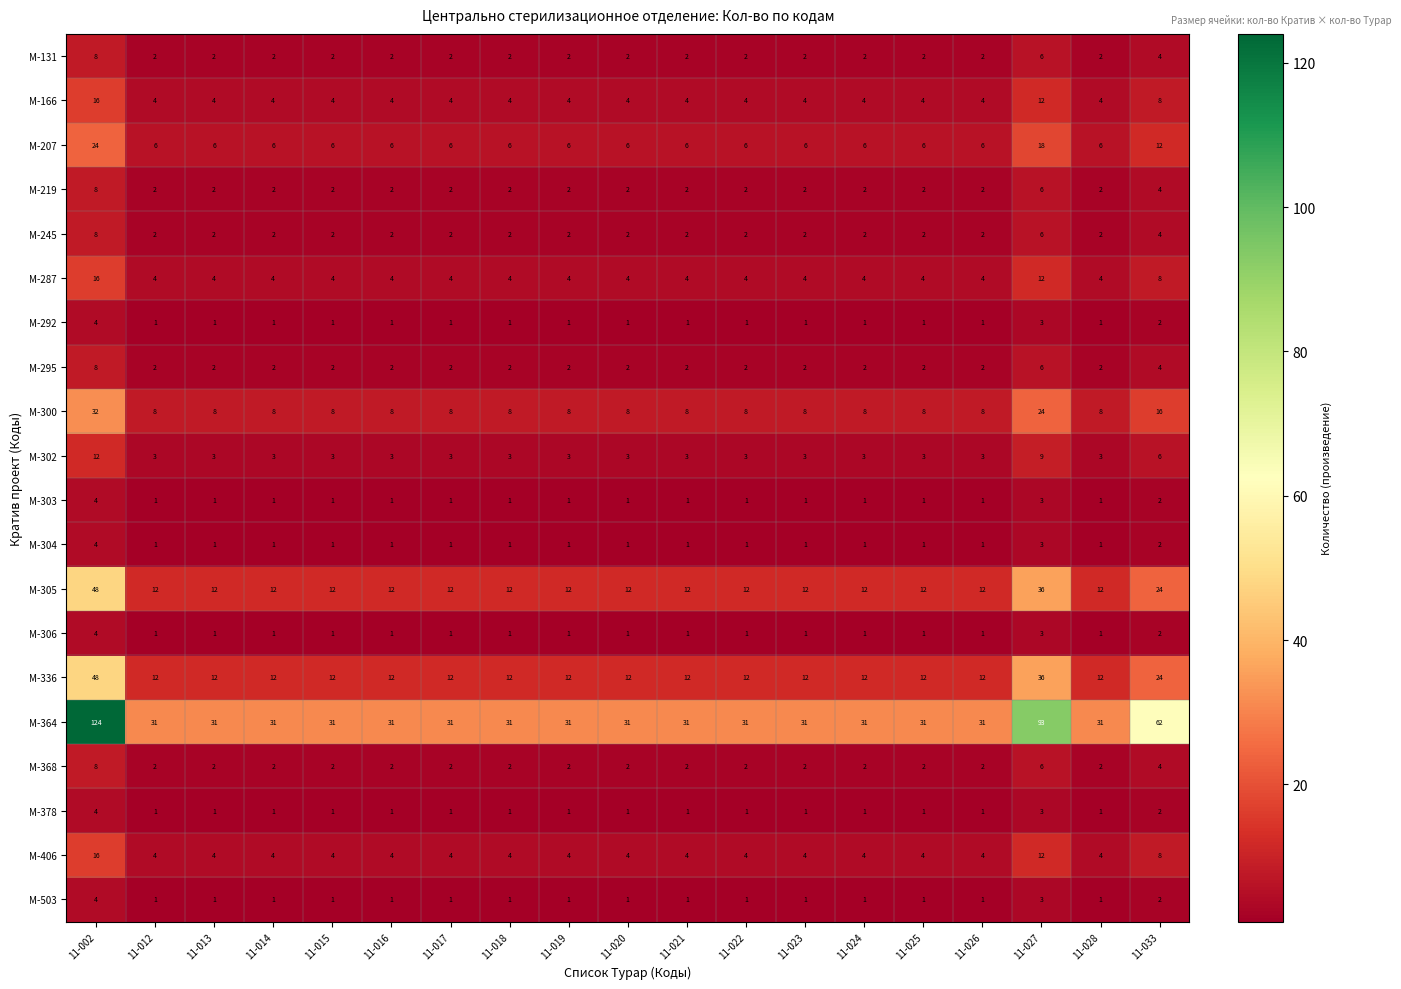

At which category does the chart reach its peak across all series?

11-002